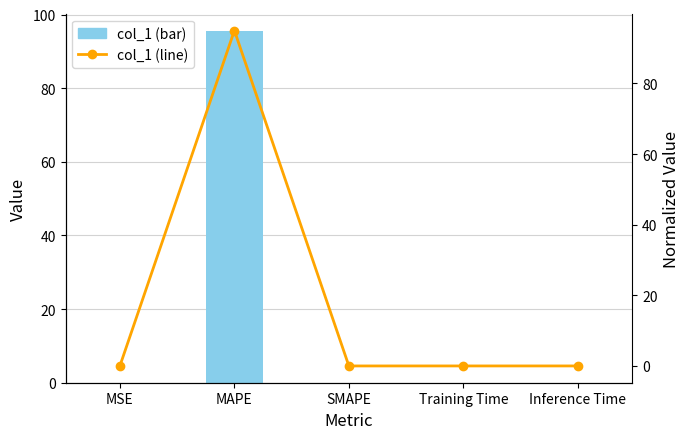

Reading left to right, transcribe all the data shown in this chart.

col_1: 0.0	95.4	0.0	0.0	0.0
col_1 (normalized): 0.0	95.0	0.0	0.0	0.0